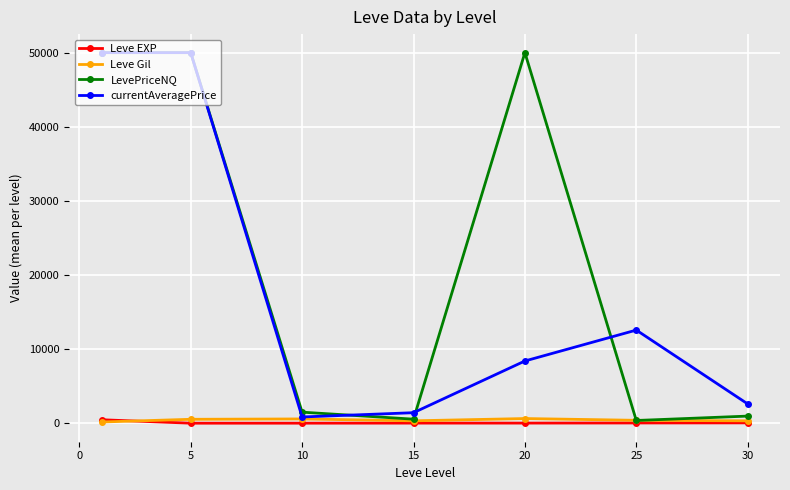

Is this an area chart (filled region under the line)?

No